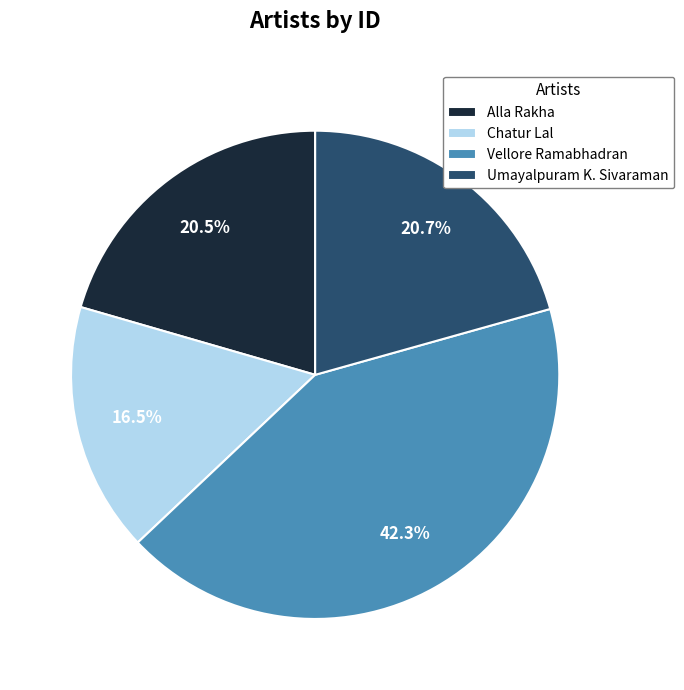

To the nearest percent, what is the difference between the Umayalpuram K. Sivaraman and Vellore Ramabhadran slice percentages?

22%